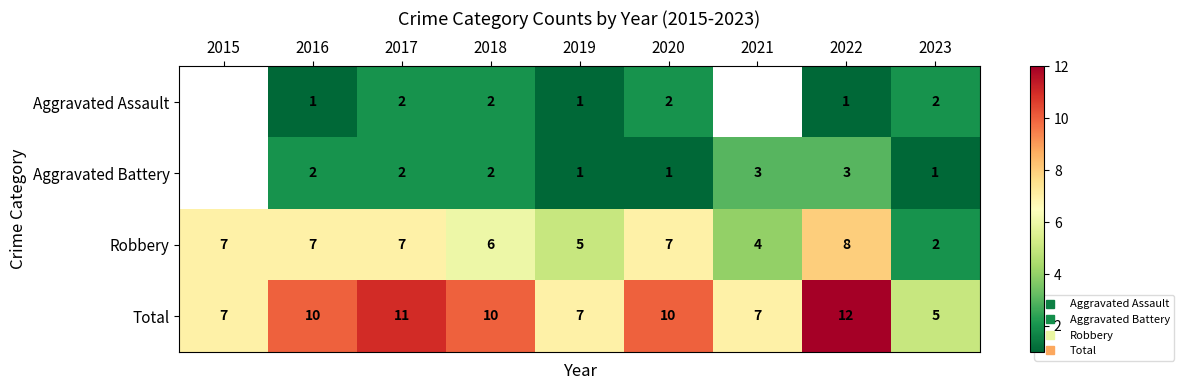

How many Total values are between 7 and 10?

6